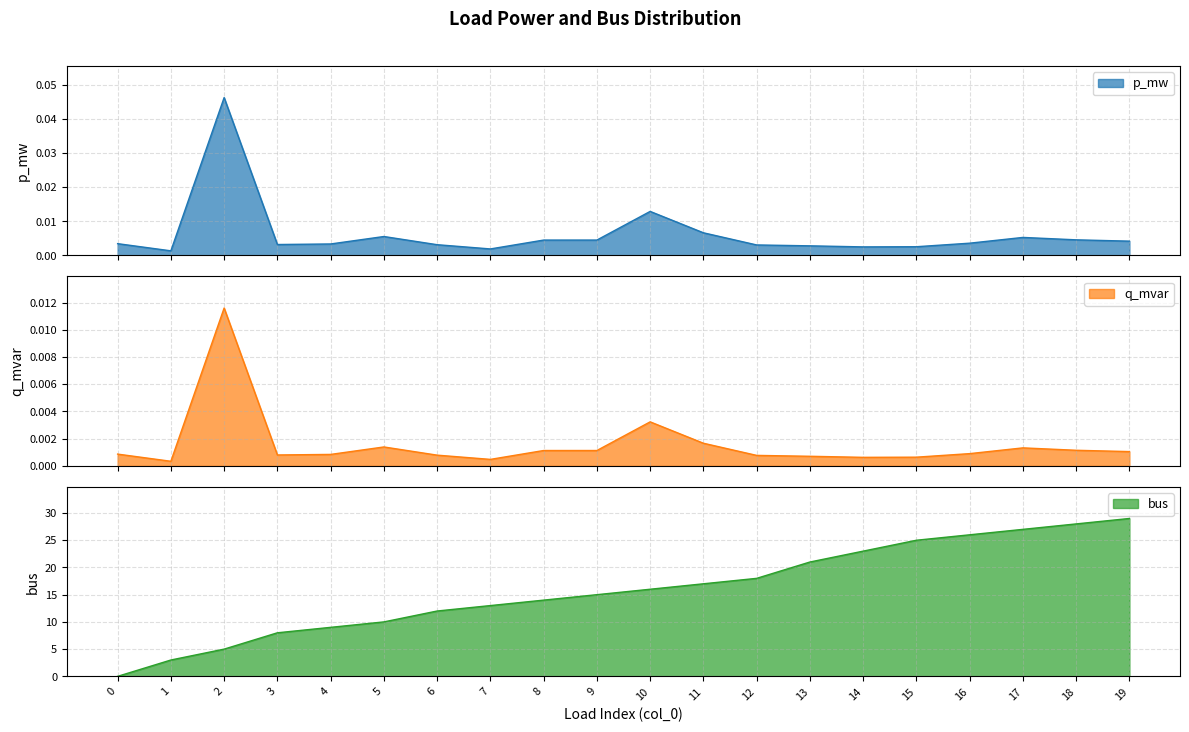

True or false: bus and q_mvar cross at least once.

True